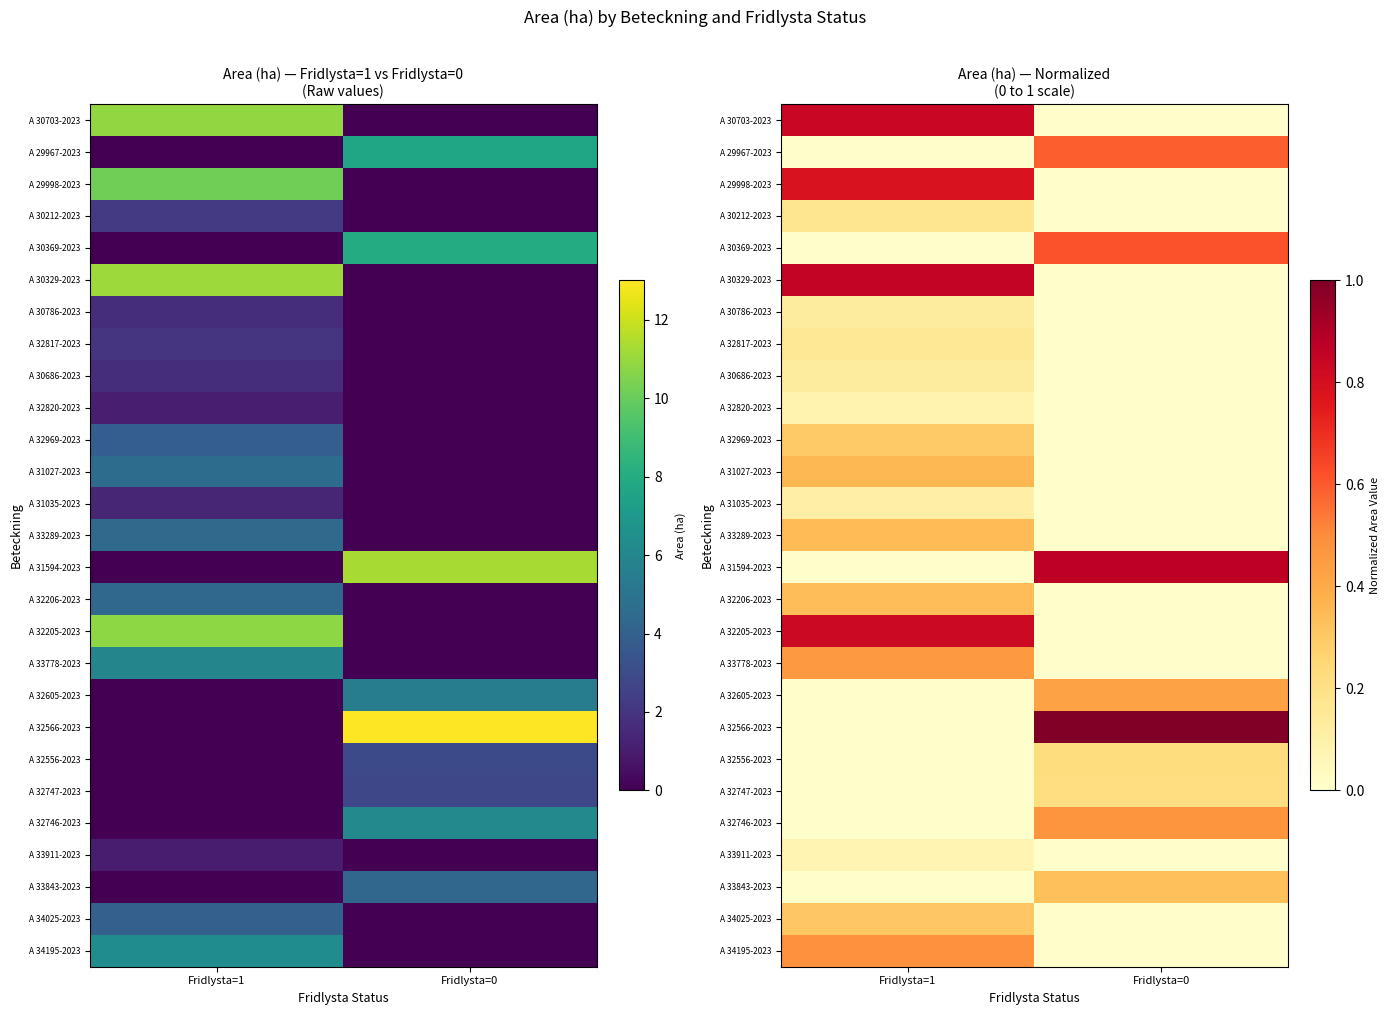

Which series has the widest spread of values?

A 32566-2023